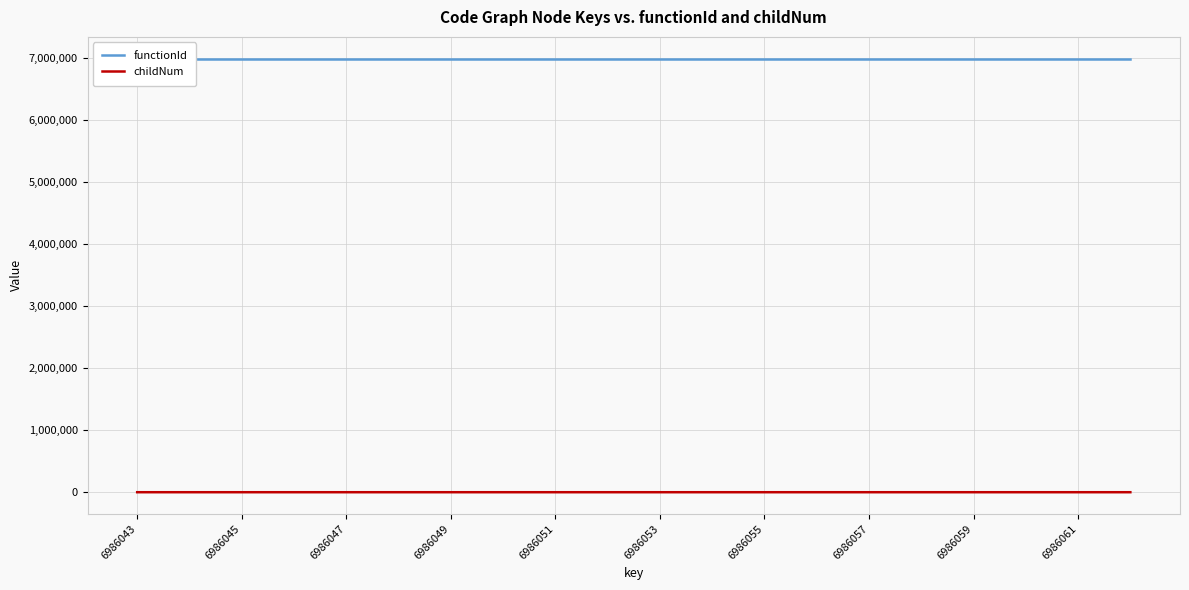

What is the value of the functionId point at the 16th from the left?

6986042